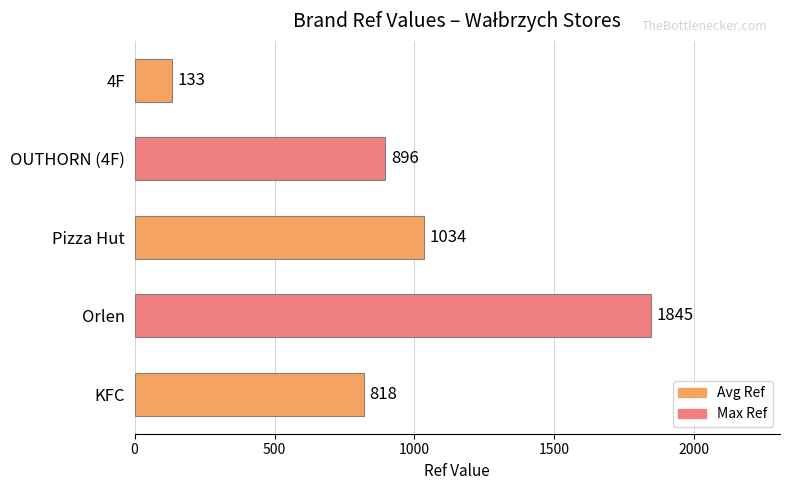

Approximately how many times larger is the value at OUTHORN (4F) compared to 4F?

6.7